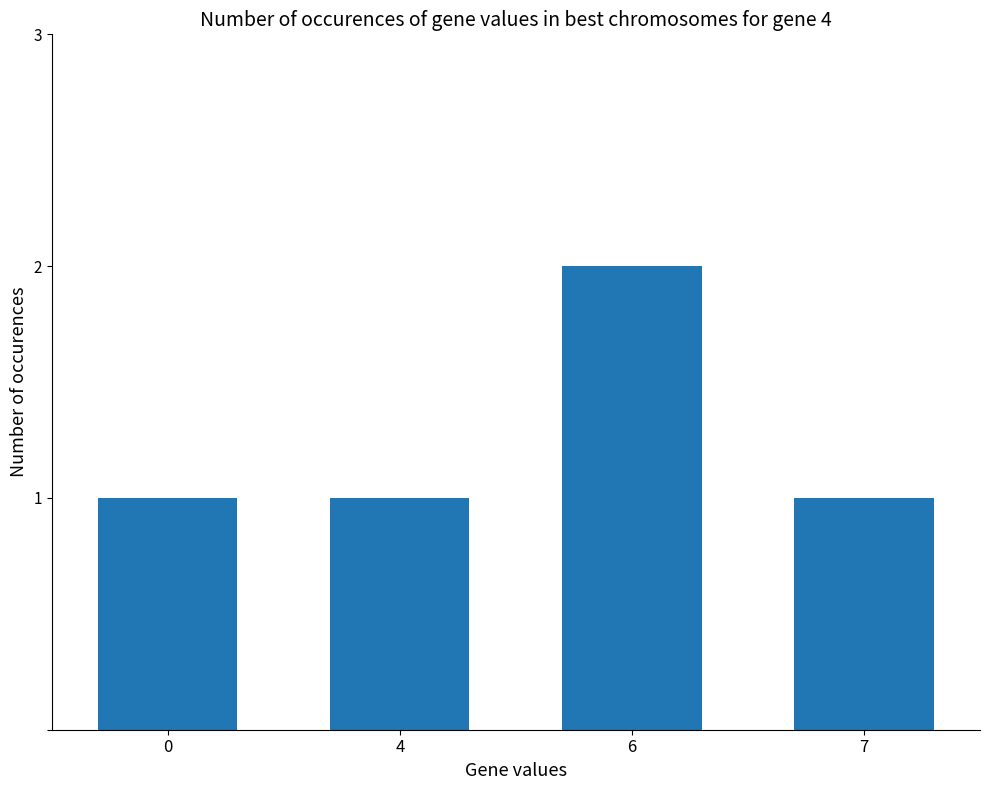

Count the number of data series in this chart.

1